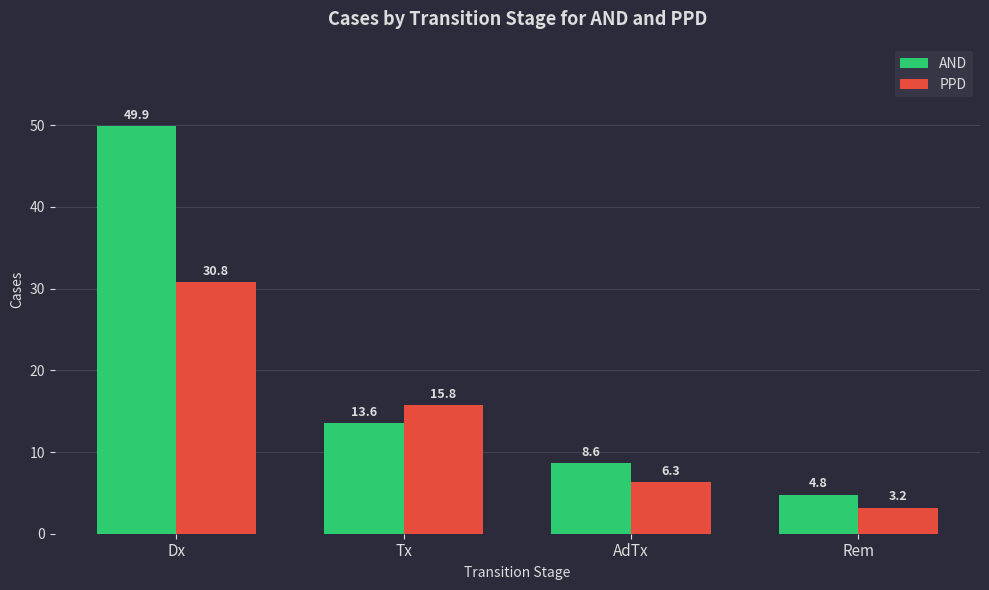

Which category has the lowest value in the PPD series?

Rem